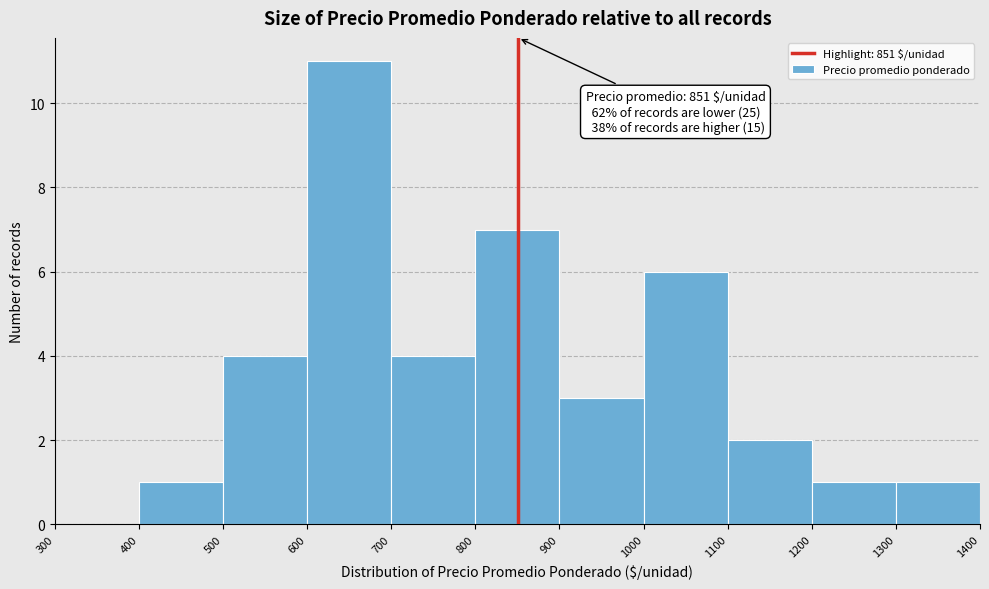

Over which range of the x-axis is the bar tallest?

600 to 700